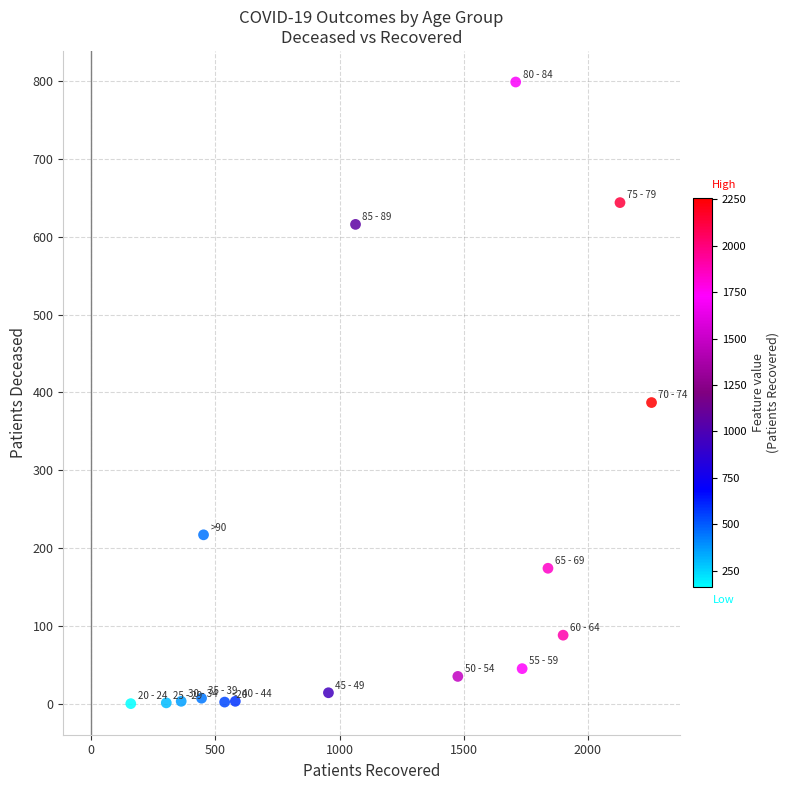

What Y value in the scatter plot is closest to 399?

387